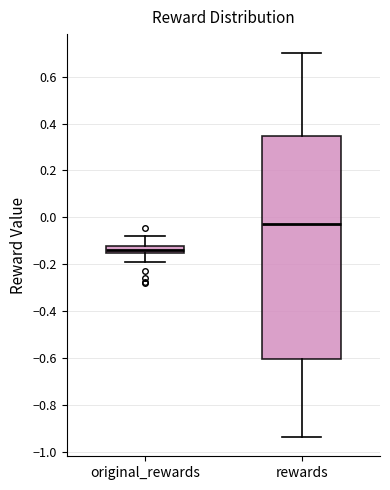

Reading left to right, read every box against the y-axis: the position of its median line, the range the box covers, and the ends of its whiskers. The values are not printed on the chart, so give them approximately, as read against the axis.

original_rewards: median -0.14, box -0.16 to -0.12, whiskers -0.18 to -0.08
rewards: median -0.02, box -0.60 to 0.34, whiskers -0.94 to 0.70